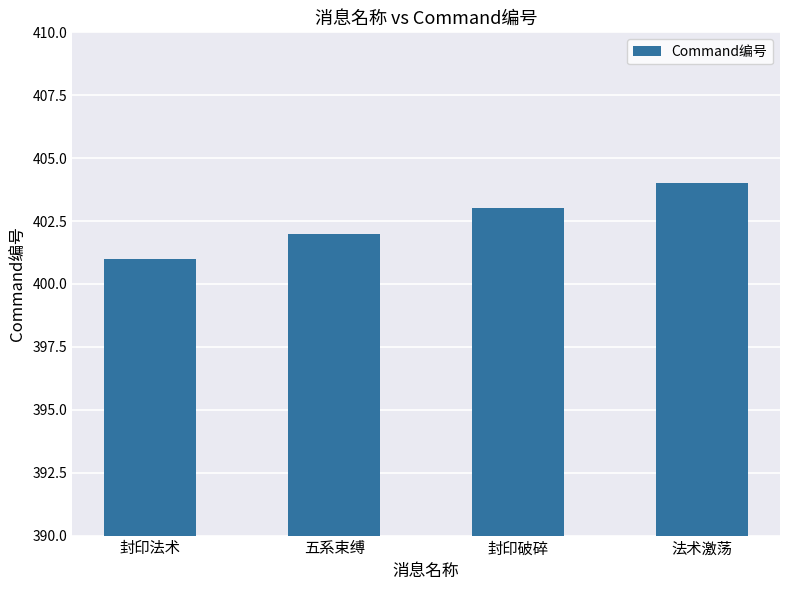

Rank the categories by value from highest to lowest.

法术激荡, 封印破碎, 五系束缚, 封印法术